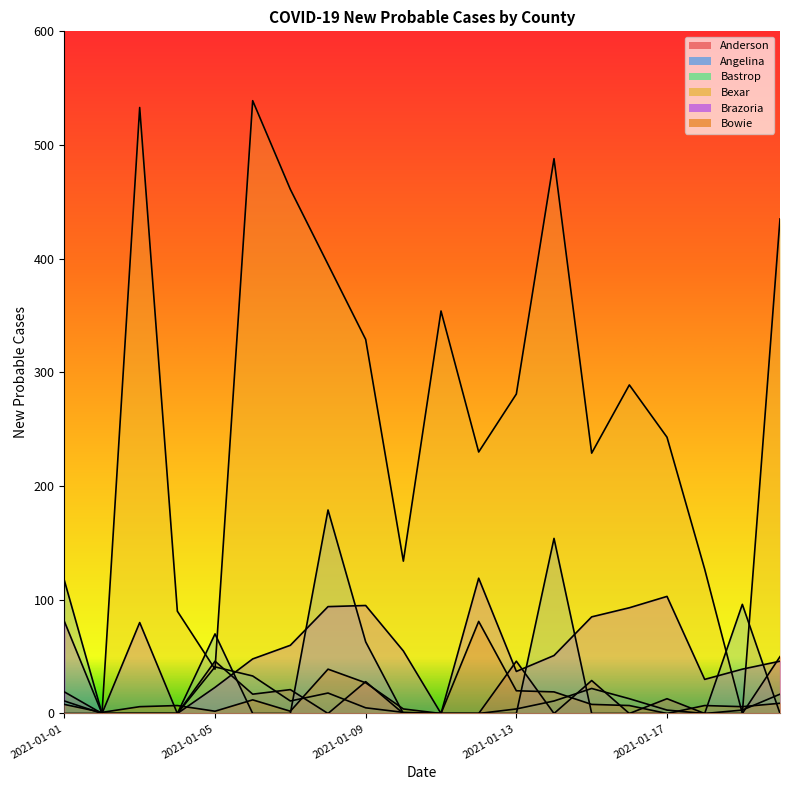

Which series has the largest total across all categories?

Bexar